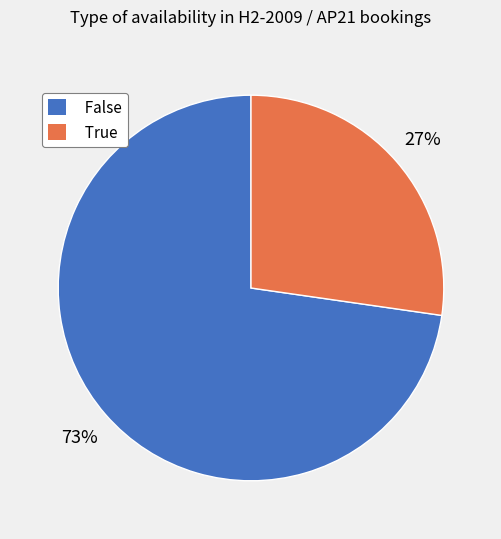

How many slices are in this pie chart?

2